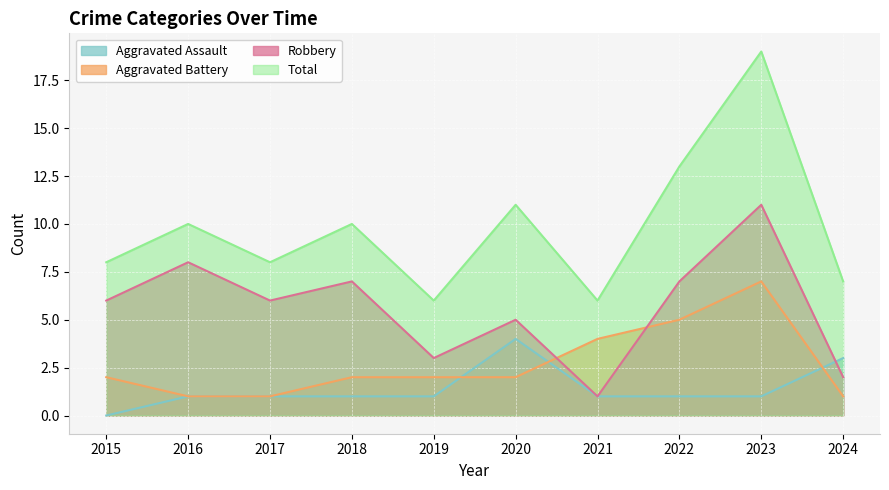

True or false: Aggravated Assault and Total cross at least once.

False